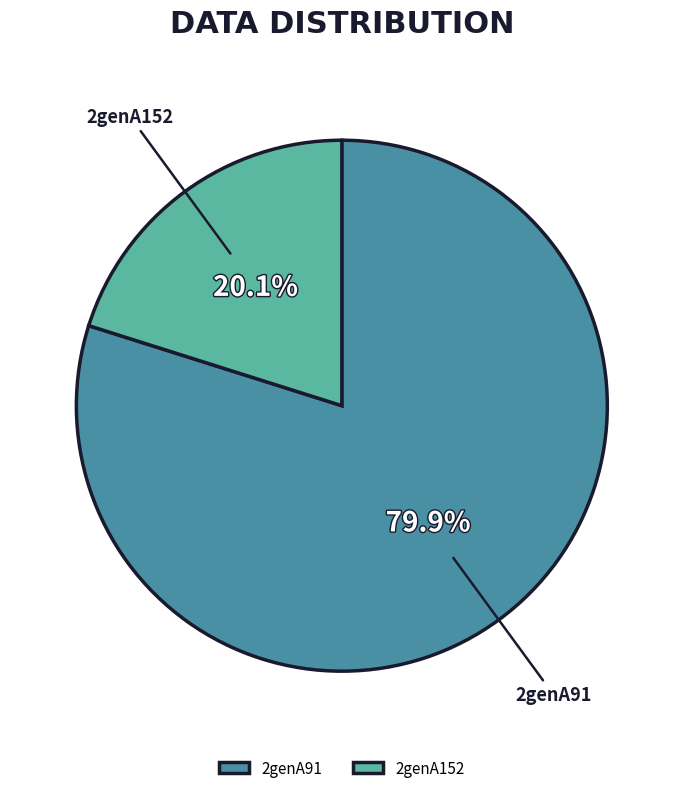

To the nearest percent, what percentage of the pie is 2genA152?

20%